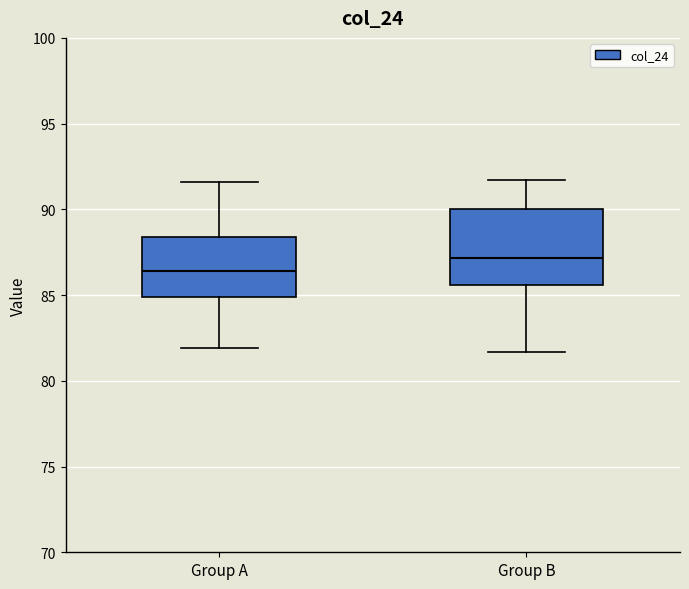

Comparing the boxes themselves (not the whiskers), which one is the tallest?

Group B